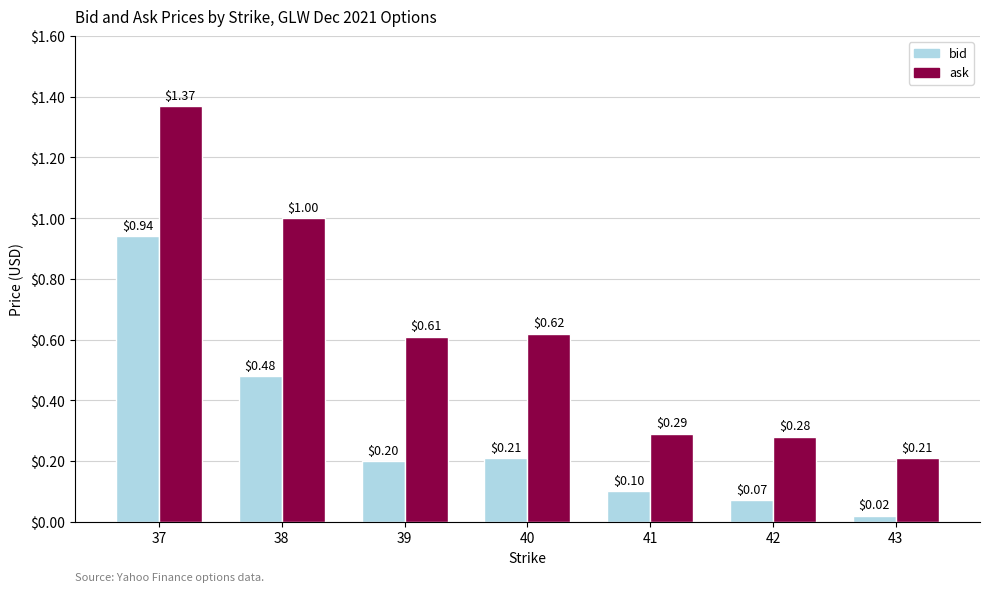

At which label does bid reach its minimum?

43